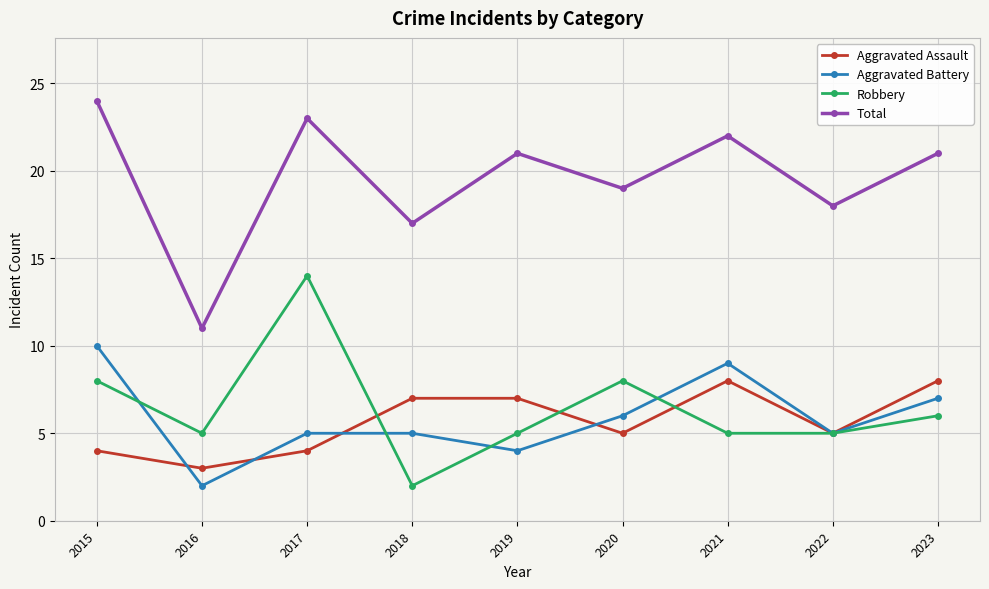

The value of Total at 2022 is 27. True or false?

False